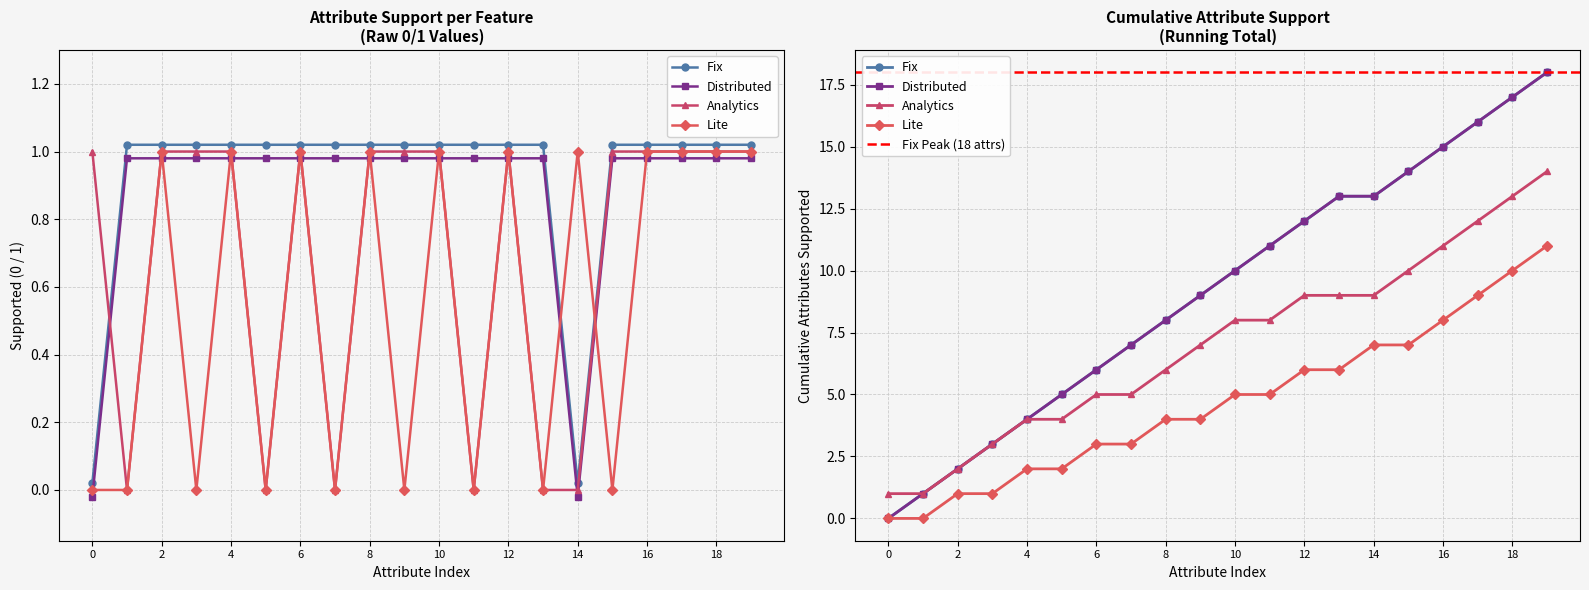

What are all the series names shown in the legend?

Fix, Distributed, Analytics, Lite